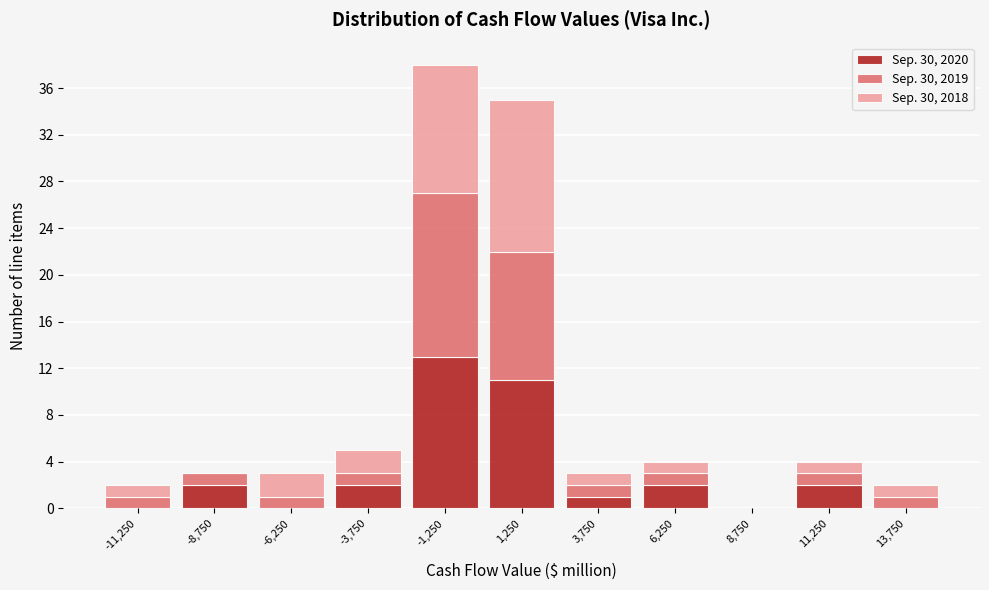

Reading left to right, transcribe this chart: for each stacked bar, give the range it covers on the x-axis and its total height. The values are not printed on the chart, so give them approximately, as read against the axis.

-12500 to -10000: 2
-10000 to -7500: 3
-7500 to -5000: 3
-5000 to -2500: 5
-2500 to 0: 38
0 to 2500: 35
2500 to 5000: 3
5000 to 7500: 4
7500 to 10000: 0
10000 to 12500: 4
12500 to 15000: 2